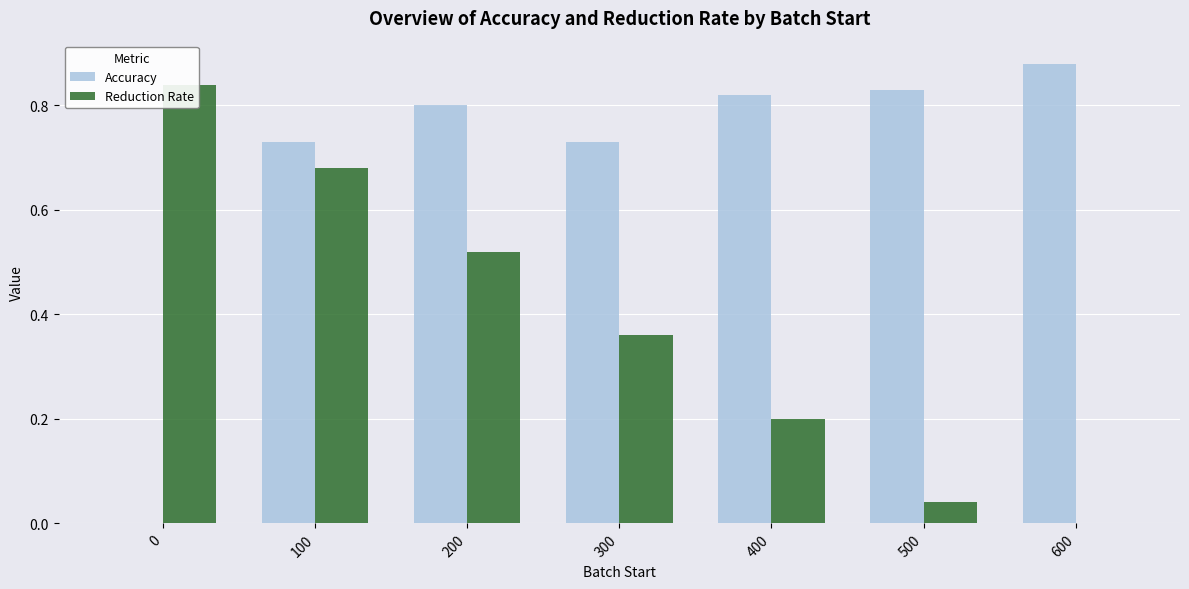

What is the difference between the Reduction Rate values at 200 and 500?

0.5